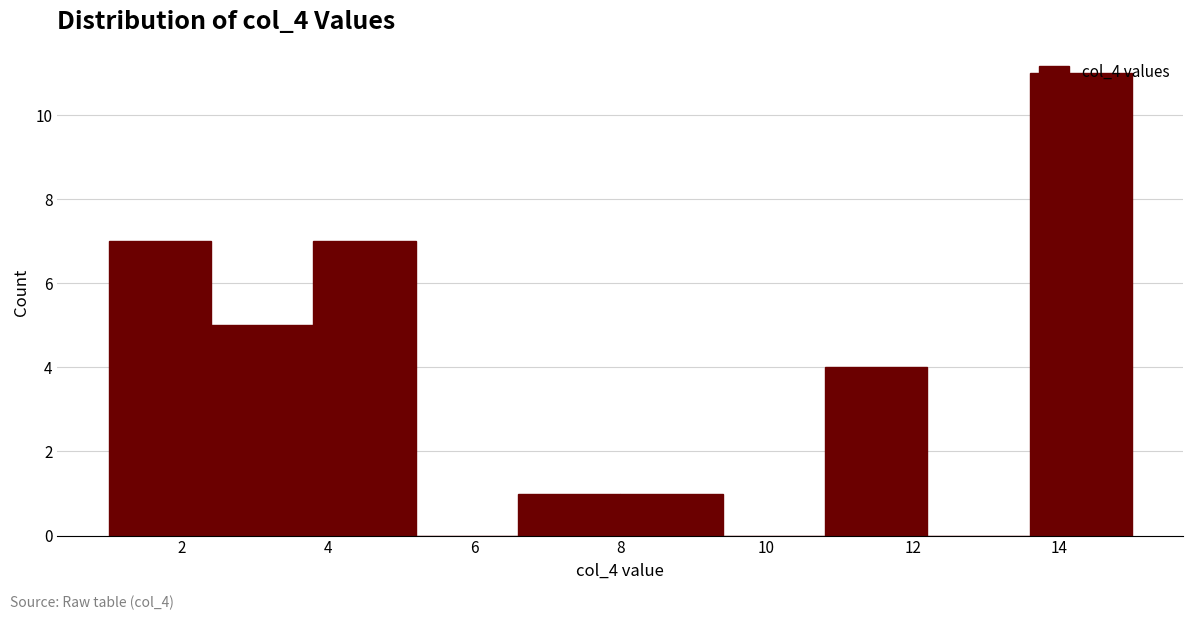

What is the height of the bar covering 8.0 to 9.4 on the x-axis? The values are not printed on the chart, so give them approximately, as read against the axis.

1